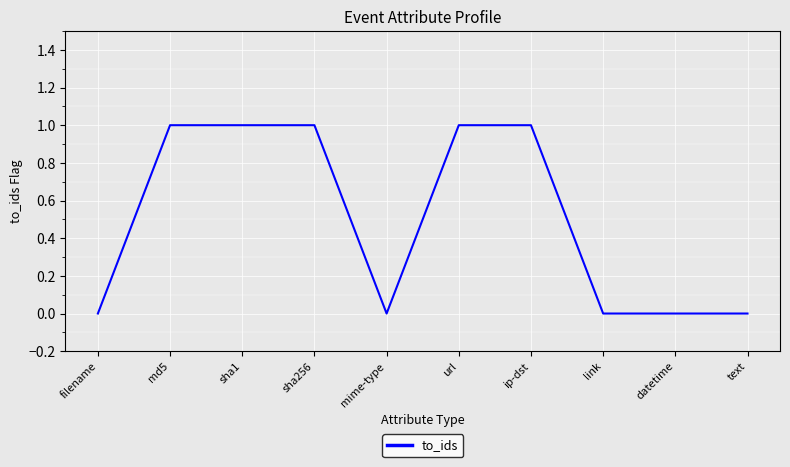

Reading left to right, extract all data points from this chart.

0	1	1	1	0	1	1	0	0	0